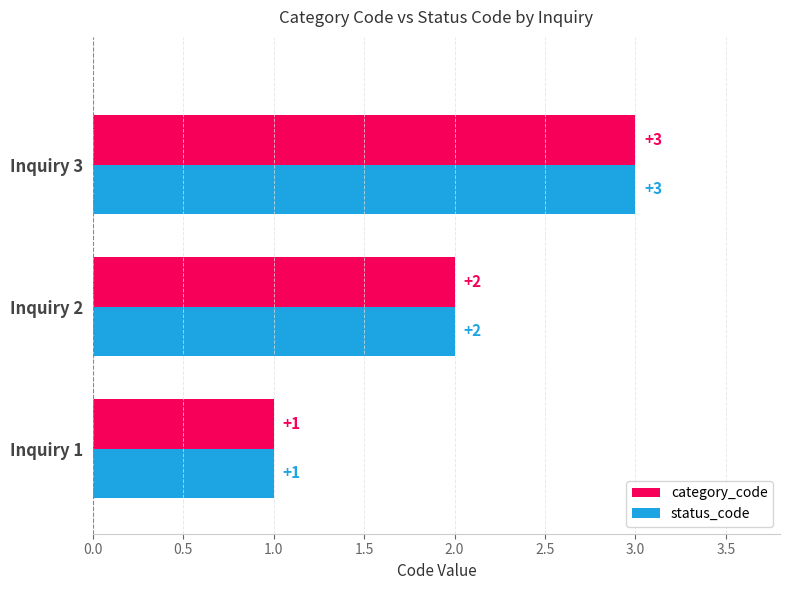

List the labels in order of category_code value, largest first.

Inquiry 3, Inquiry 2, Inquiry 1